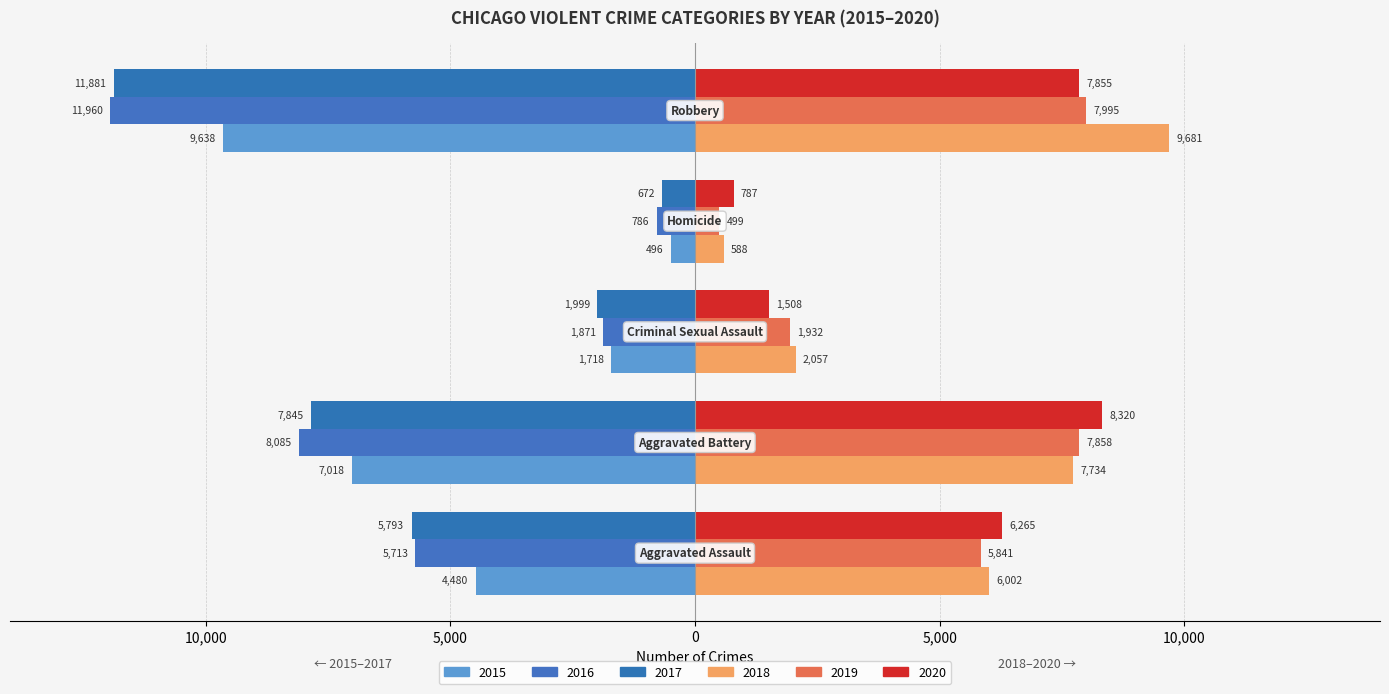

What is the difference between the maximum and minimum values in the 2016 series?

11174